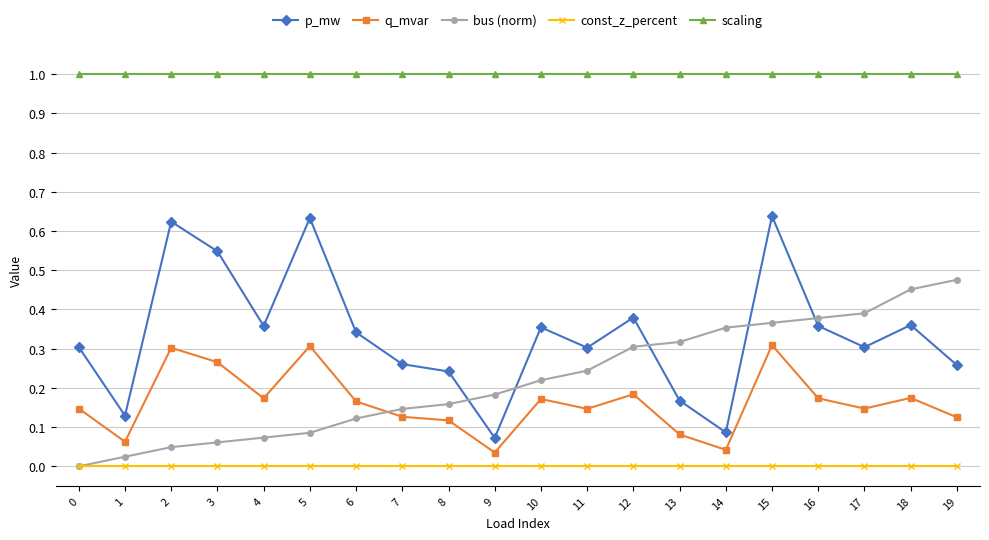

What is the maximum value for scaling?

1.0